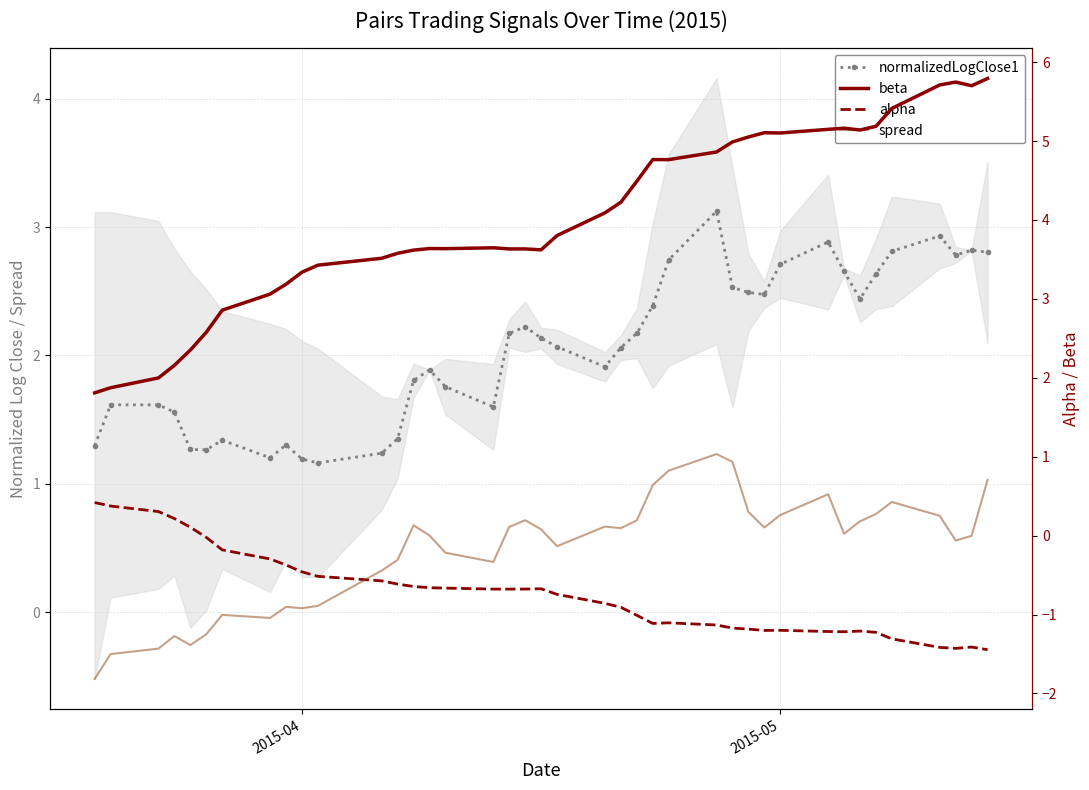

How many interior local valleys does the spread series have?

9